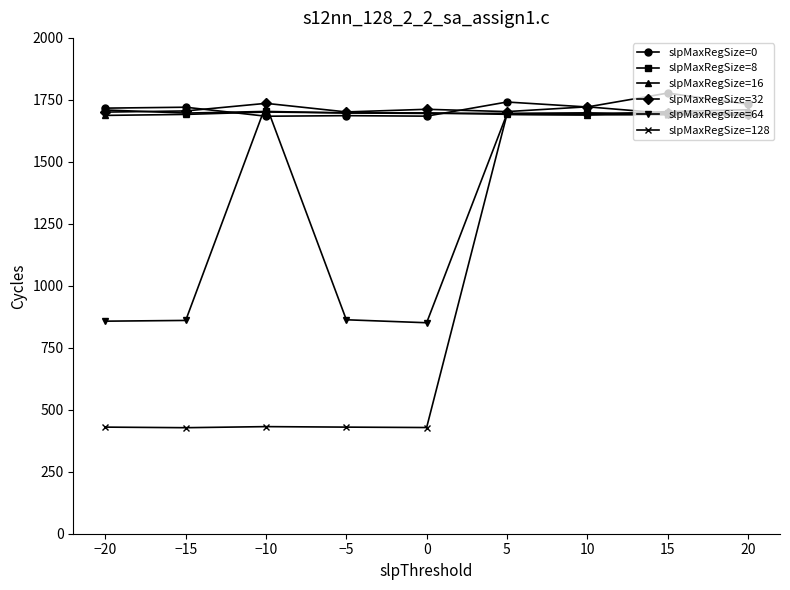

The value of slpMaxRegSize=128 at −5 is 97.8. True or false?

False